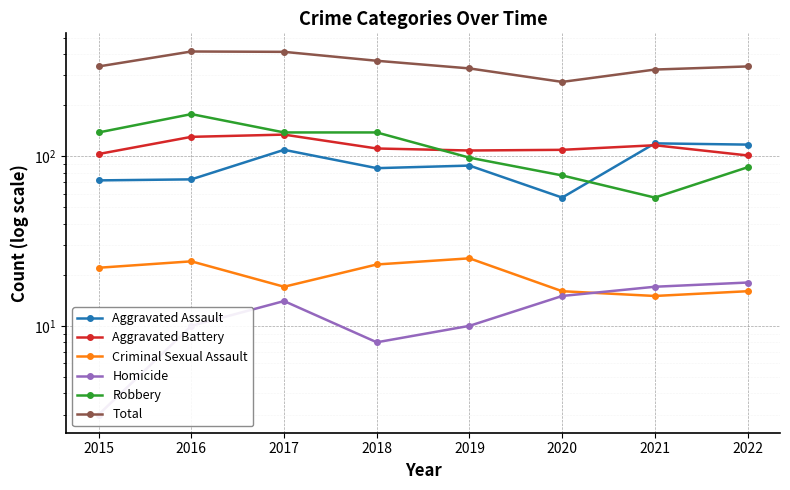

Where is Total nearest to the value 344?

2015